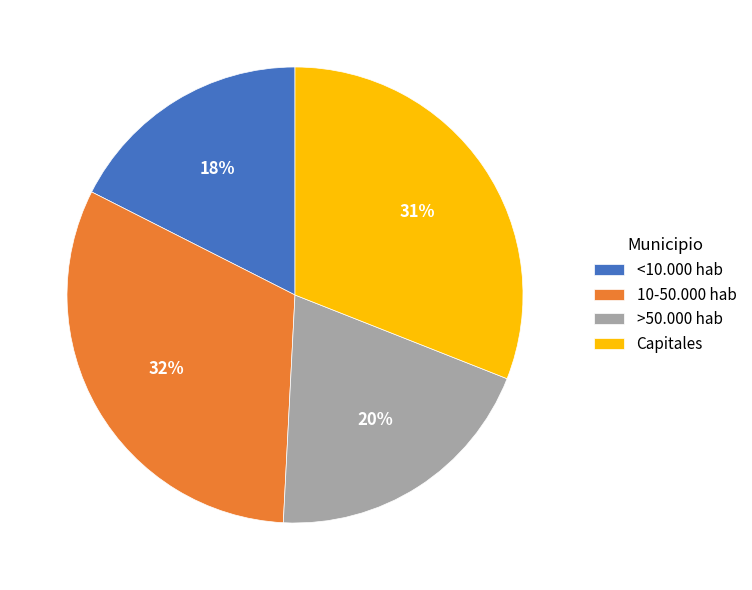

Does >50.000 hab represent more than half of the total?

No